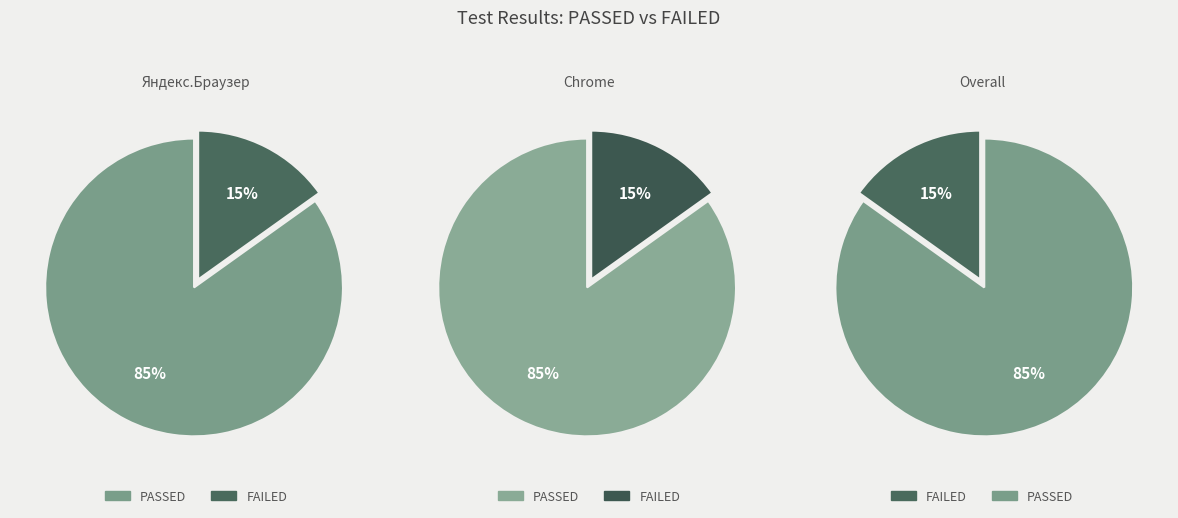

What is the largest slice in the pie chart?

PASSED